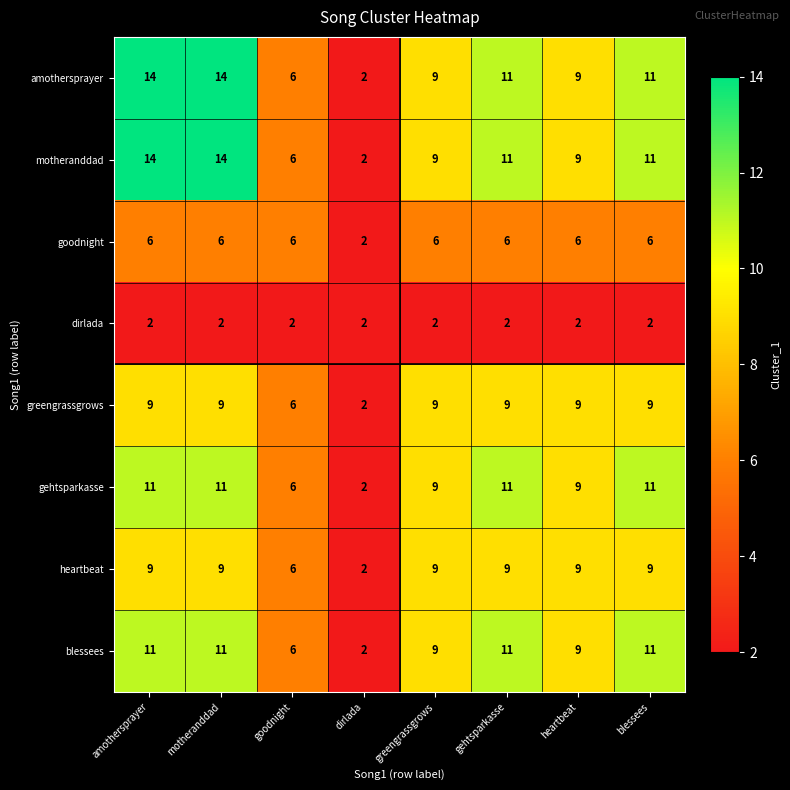

At how many categories does at least one series exceed 3?

7